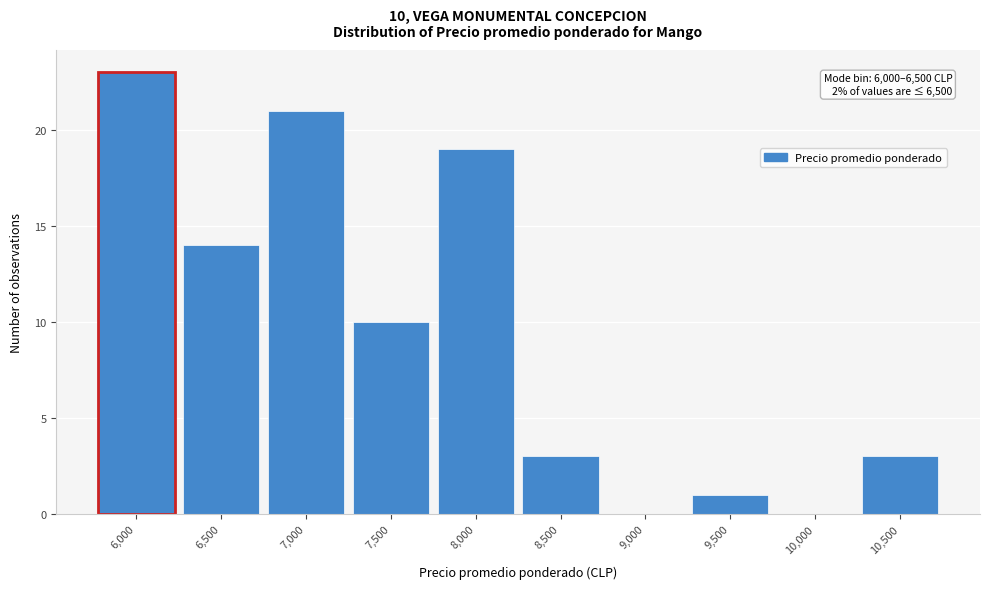

Reading right to left, extract all data points from this chart.

10,500=3	10,000=0	9,500=1	9,000=0	8,500=3	8,000=19	7,500=10	7,000=21	6,500=14	6,000=23